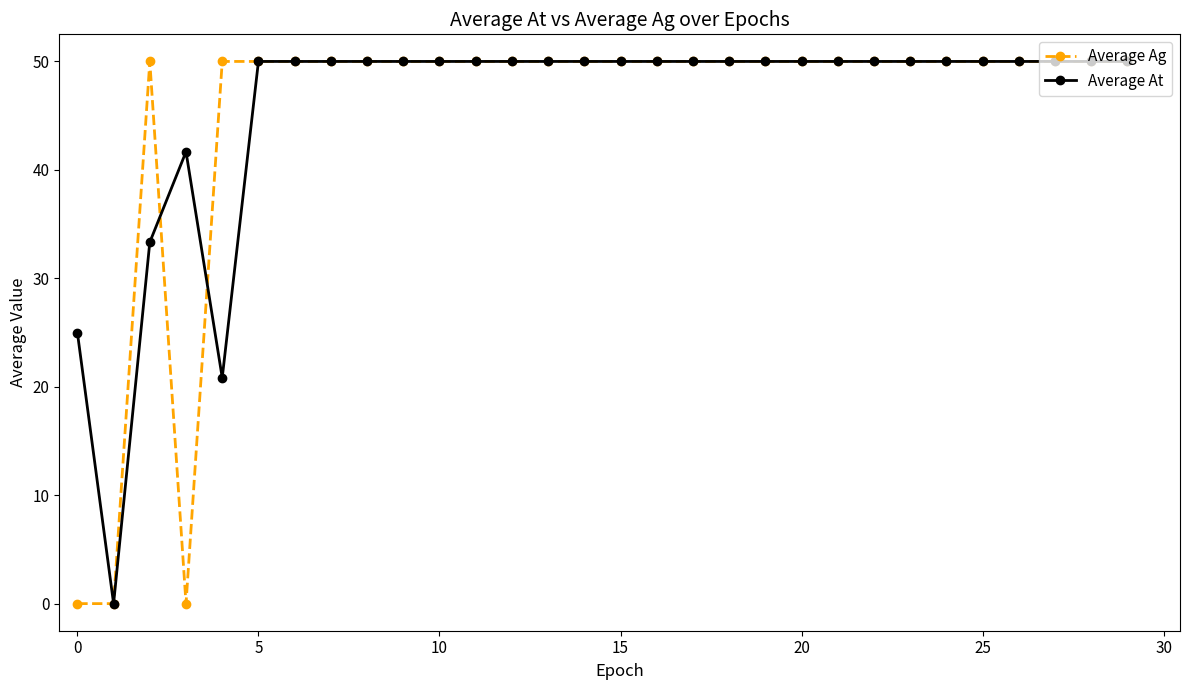

What is the value of the Average At point at the 28th from the left?

50.0